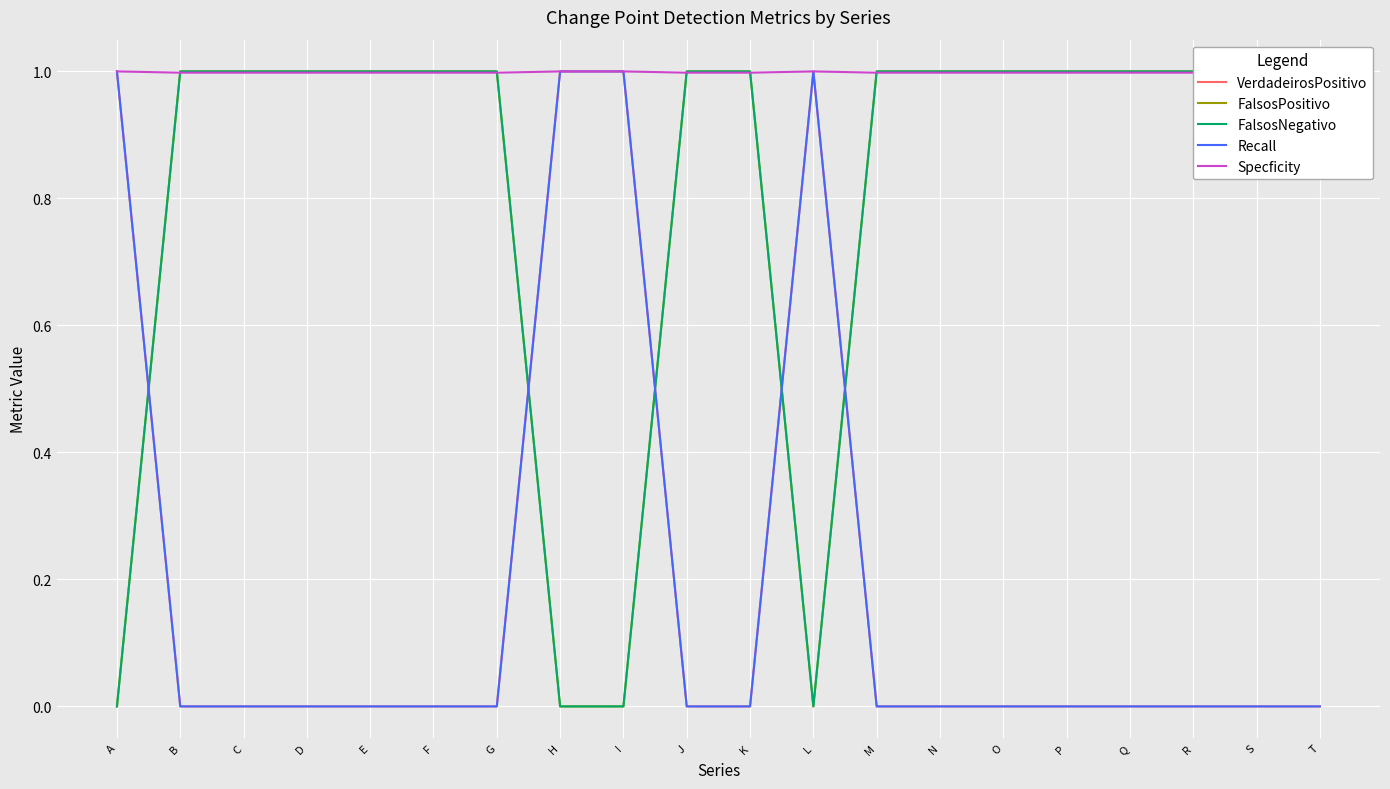

Between J and O, which series saw the biggest shift?

VerdadeirosPositivo